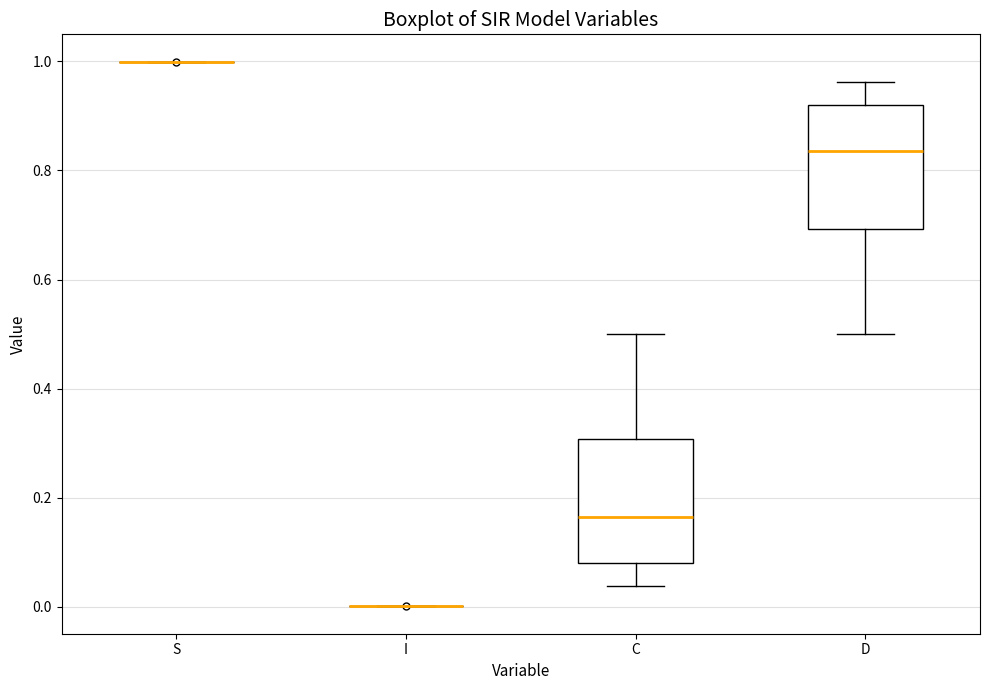

Where does the lower whisker of the box for C end on the y-axis? The values are not printed on the chart, so give them approximately, as read against the axis.

0.04